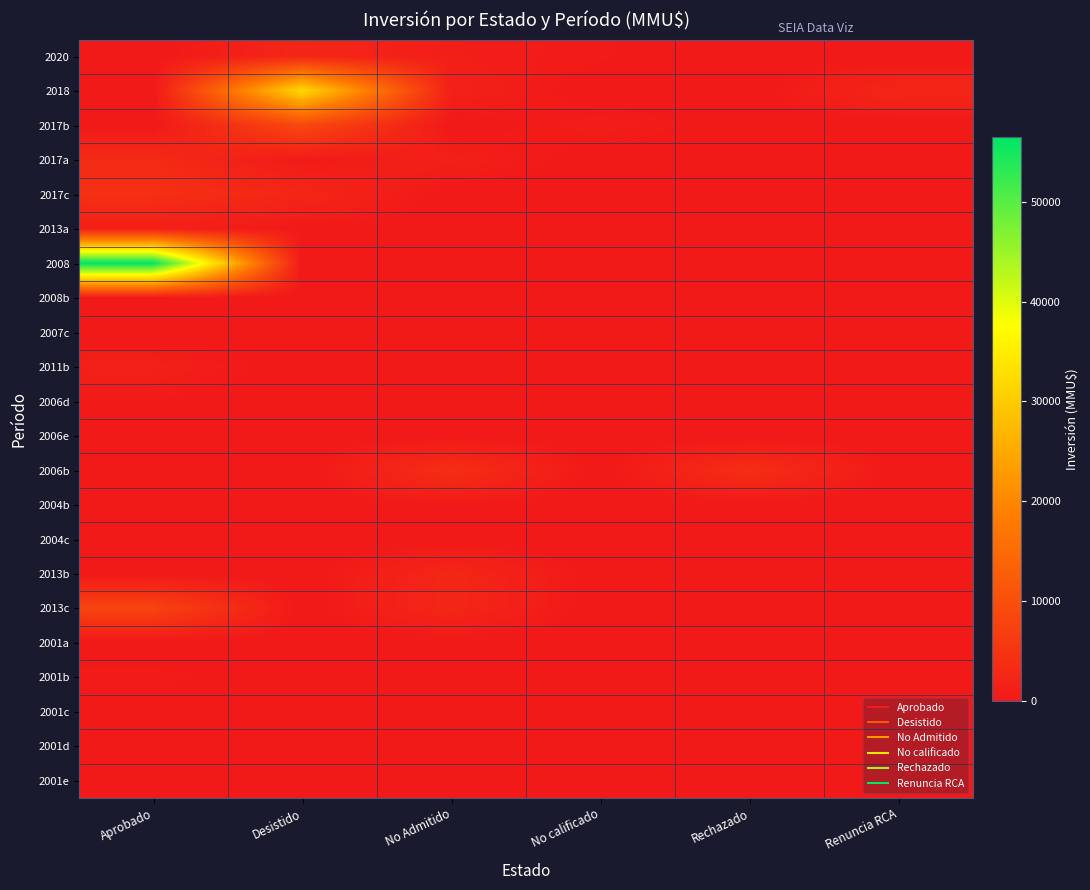

What is the total value across all series at No Admitido?

13513